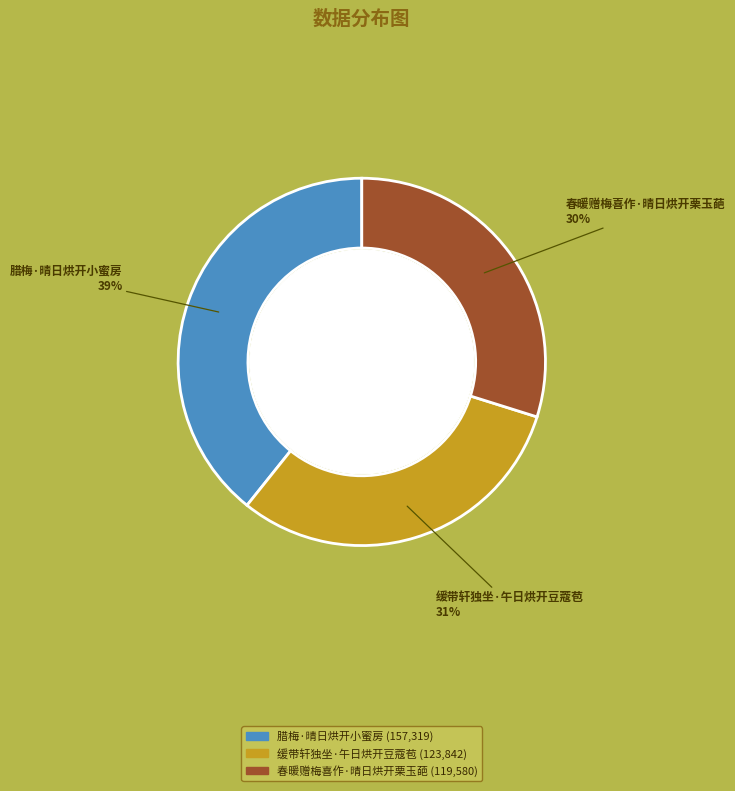

Is 春暖赠梅喜作·晴日烘开栗玉葩 the majority of the pie?

No